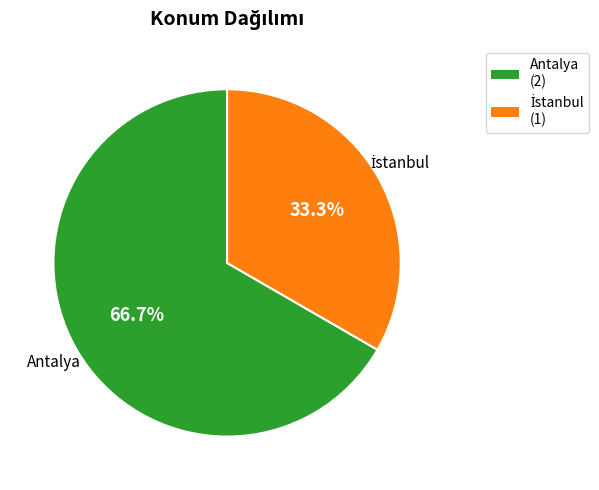

How much of the chart is everything except Antalya?

33.3%